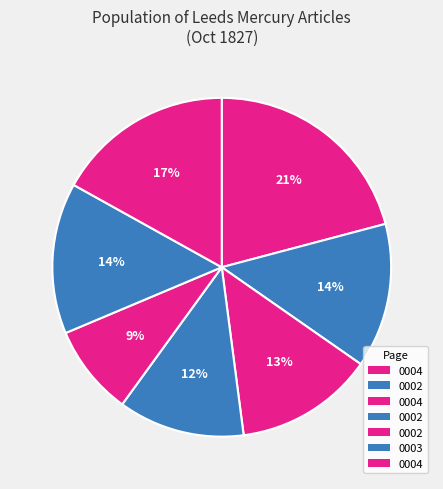

Count the number of slices in the pie.

7